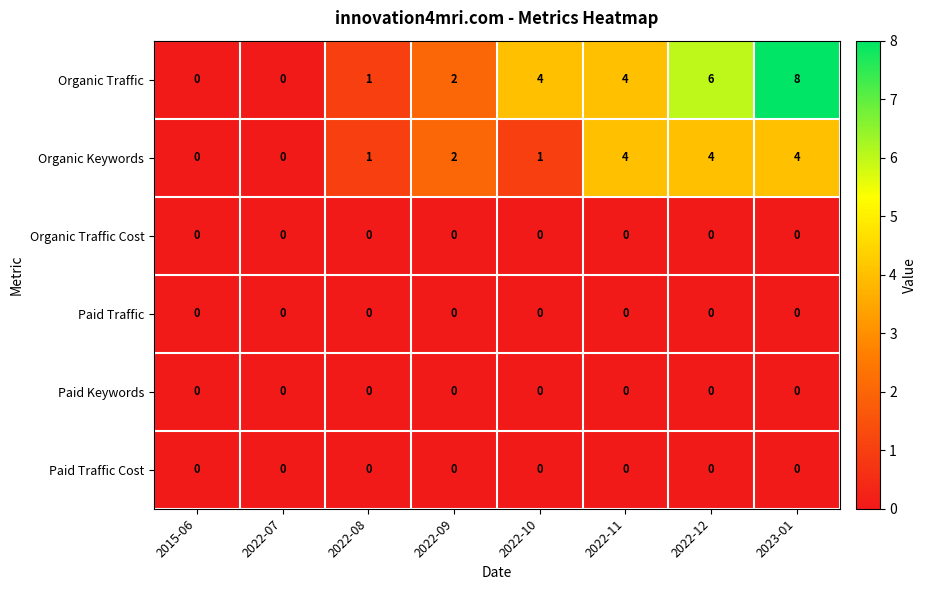

True or false: Organic Keywords has a value of 2 at 2022-07.

False